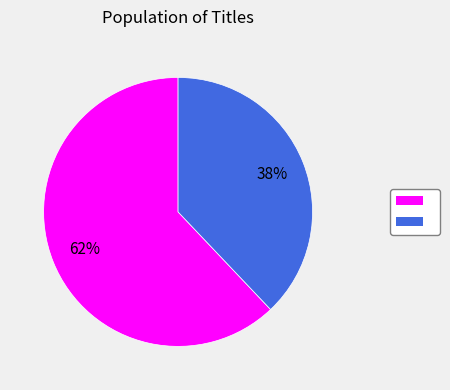

Is there any slice that represents more than half of the pie?

Yes